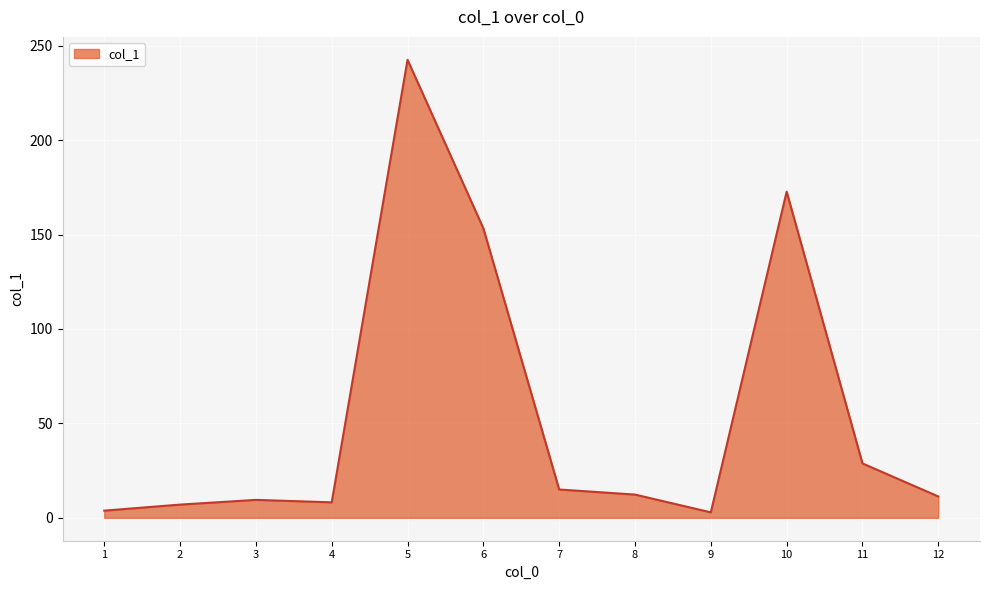

The value at 11 is 28.8. True or false?

True